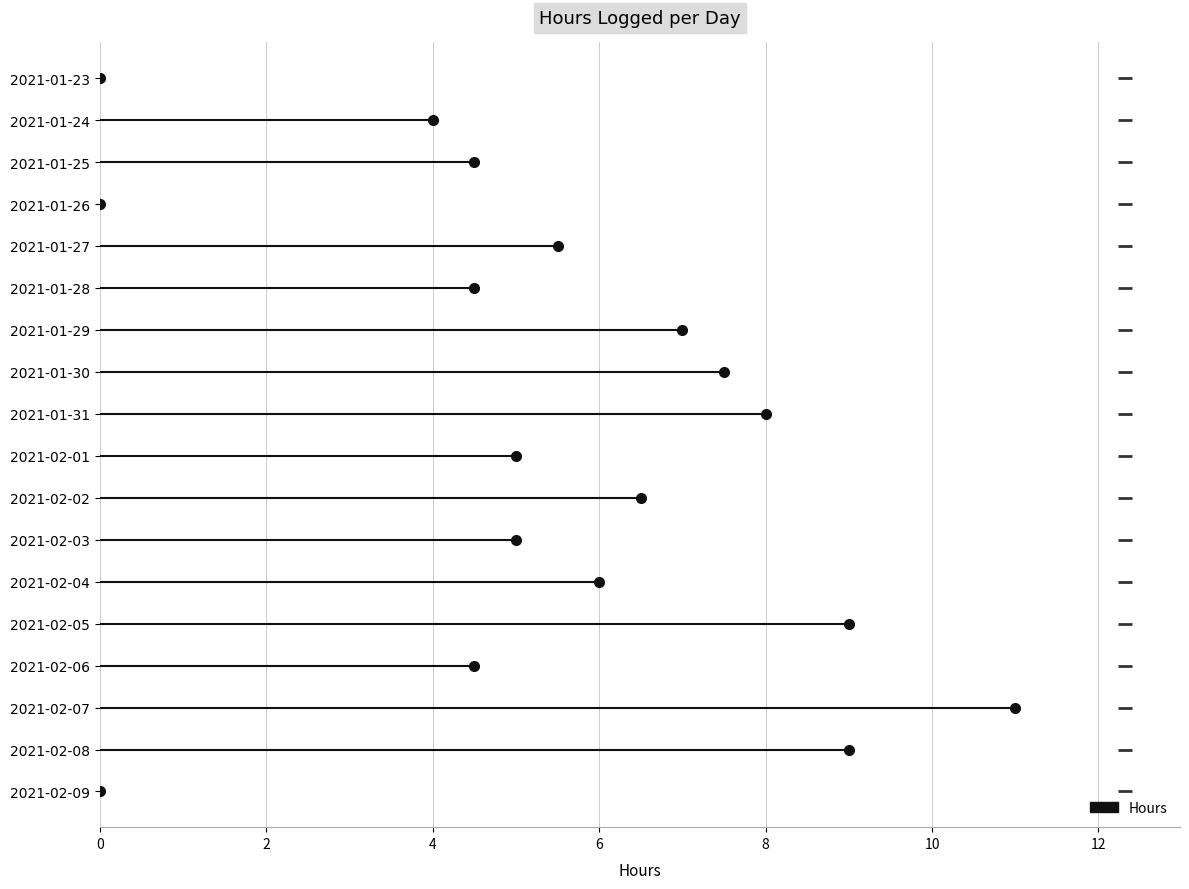

At which label is the value closest to 5?

2021-02-01